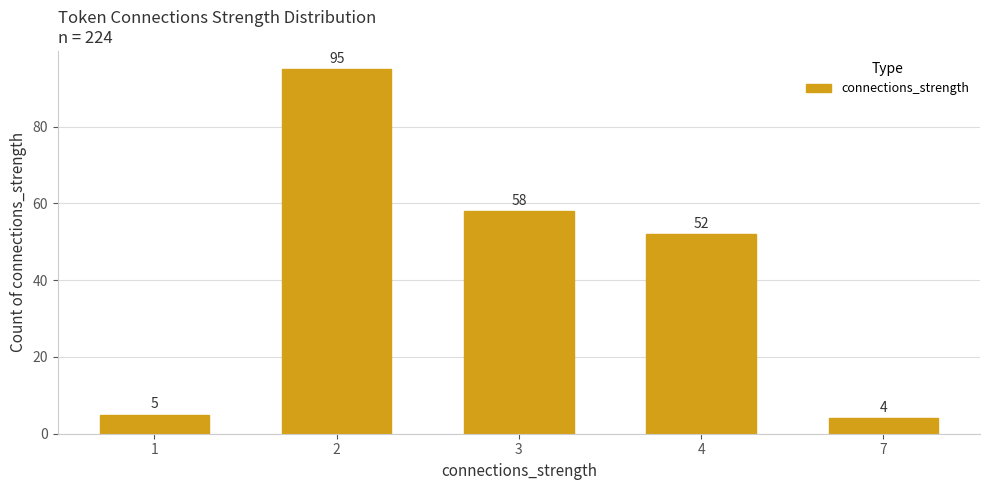

At which label is the value closest to 49?

4